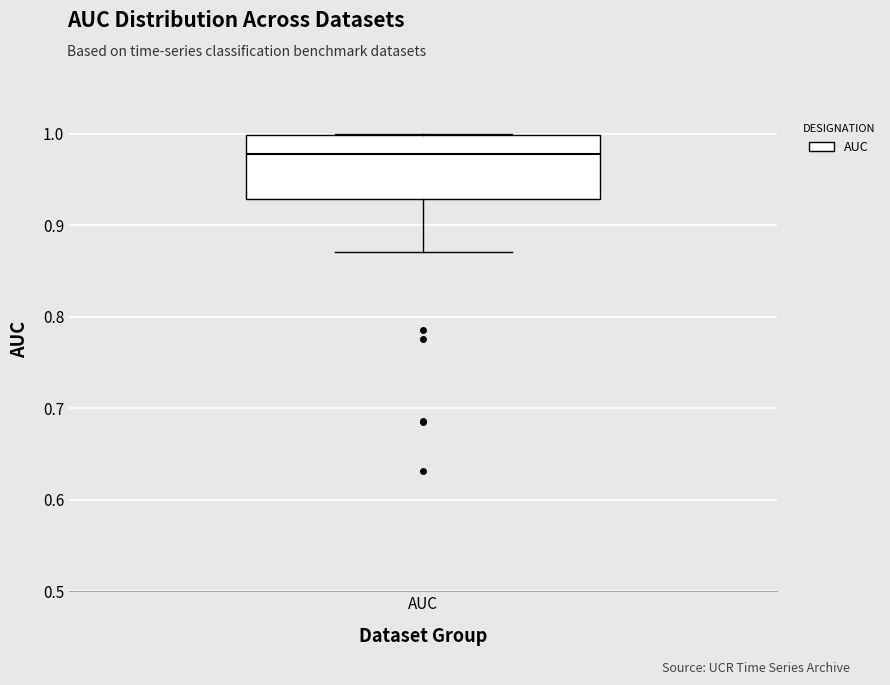

Read this box plot against the y-axis: the position of the median line, the range covered by the box, and the ends of both whiskers. The values are not printed on the chart, so give them approximately, as read against the axis.

median 0.98, box 0.93 to 1.00, whiskers 0.87 to 1.00